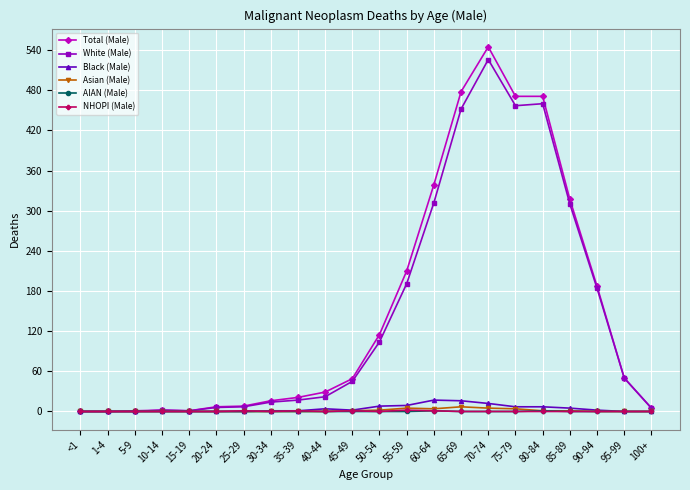

What position from the right is 30-34?

15